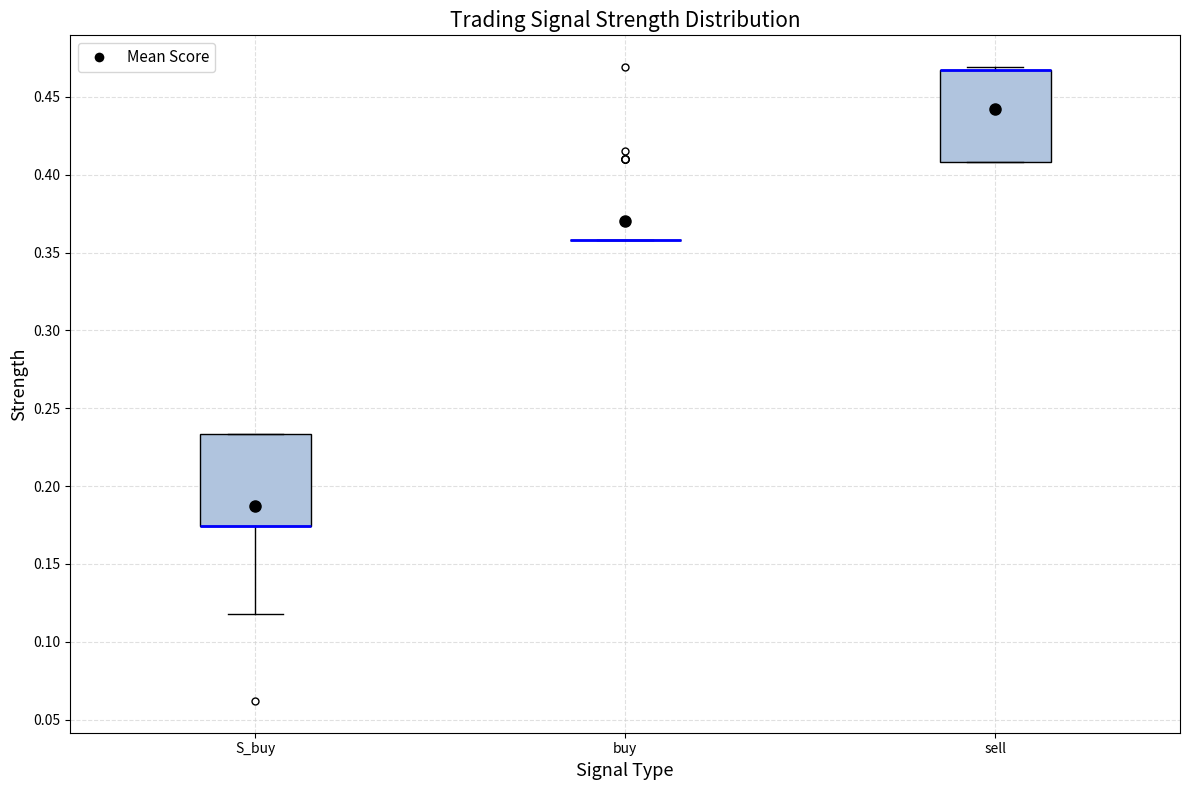

Where is the lower edge of the box for sell on the y-axis? The values are not printed on the chart, so give them approximately, as read against the axis.

0.410